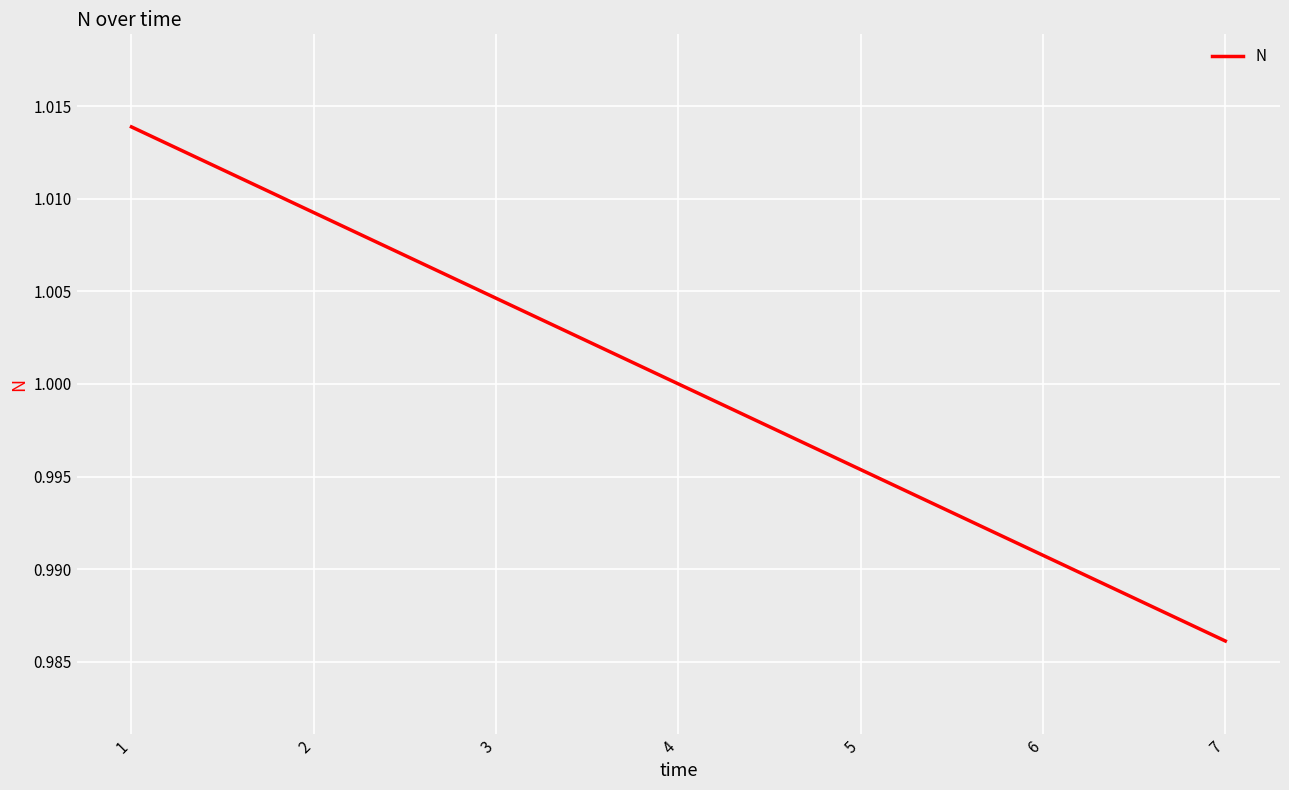

Rank the categories by value from lowest to highest.

7, 6, 5, 4, 3, 2, 1